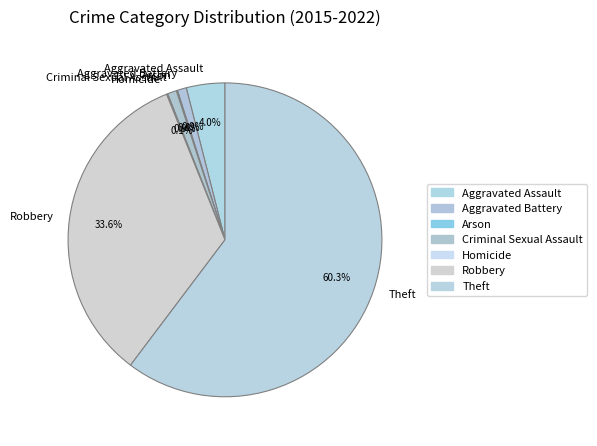

Which has a higher value, Robbery or Aggravated Assault?

Robbery